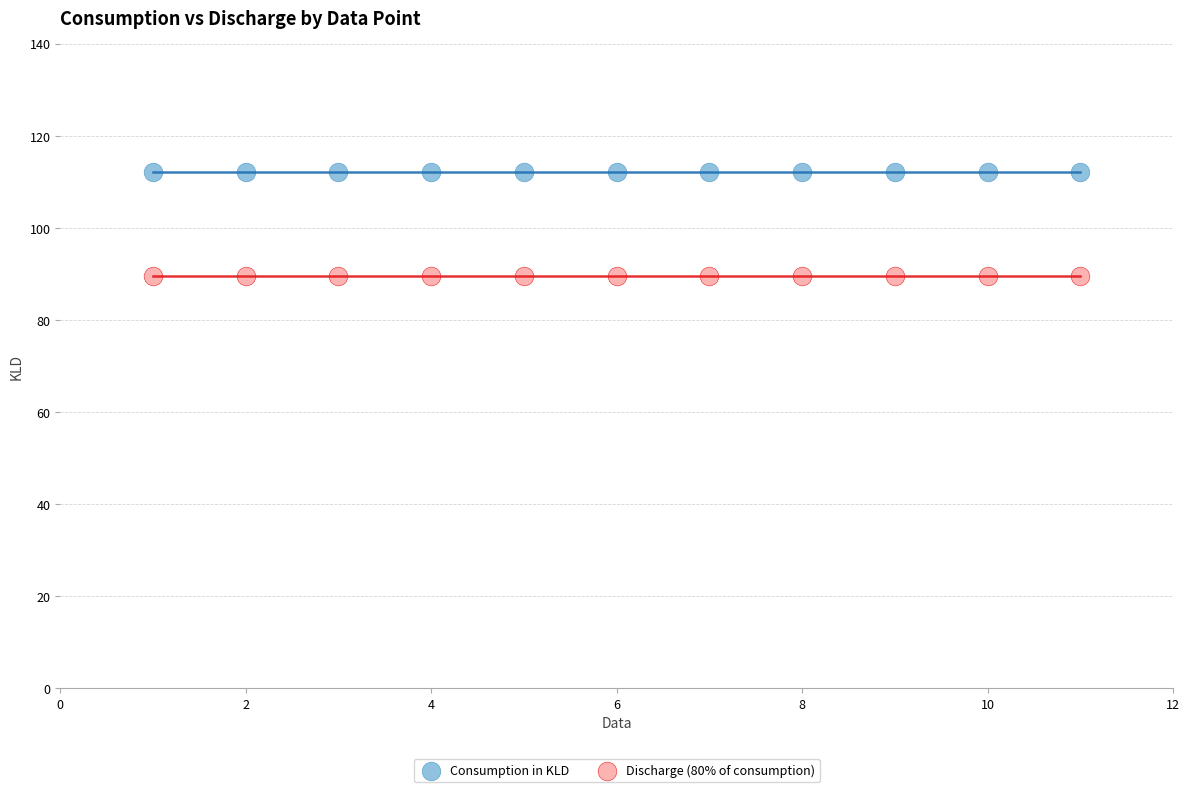

Which series contains the highest Y value?

Consumption in KLD